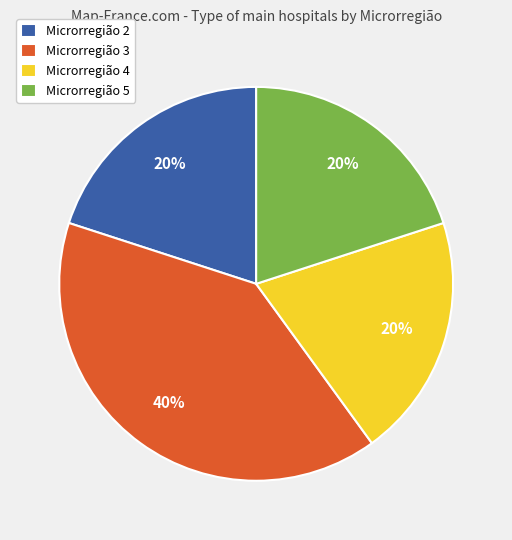

Does Microrregião 2 represent more than half of the total?

No